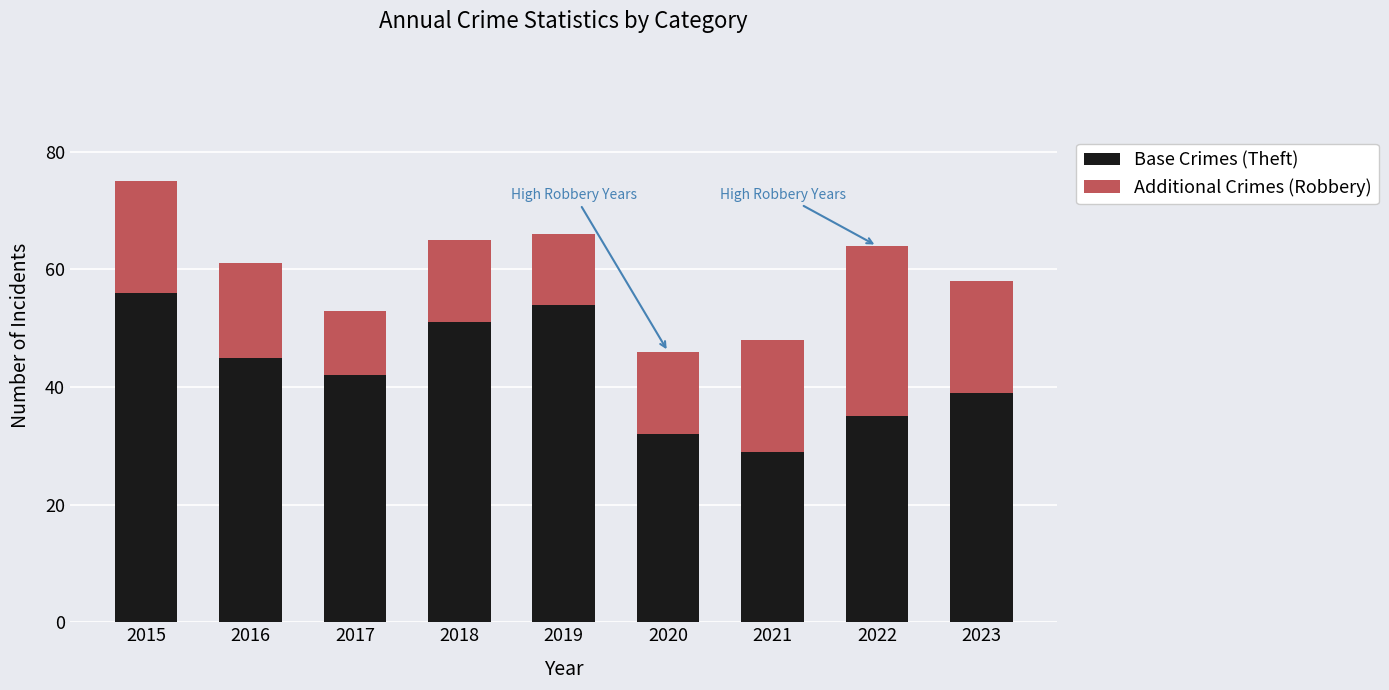

Count the Base Crimes (Theft) values in the range 35 to 51.

5